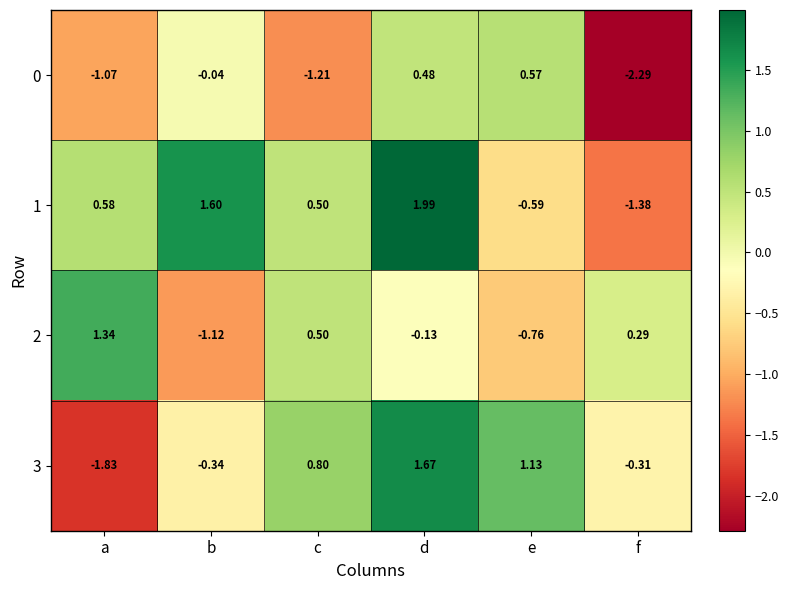

Rank the categories by 1 value from lowest to highest.

f, e, c, a, b, d